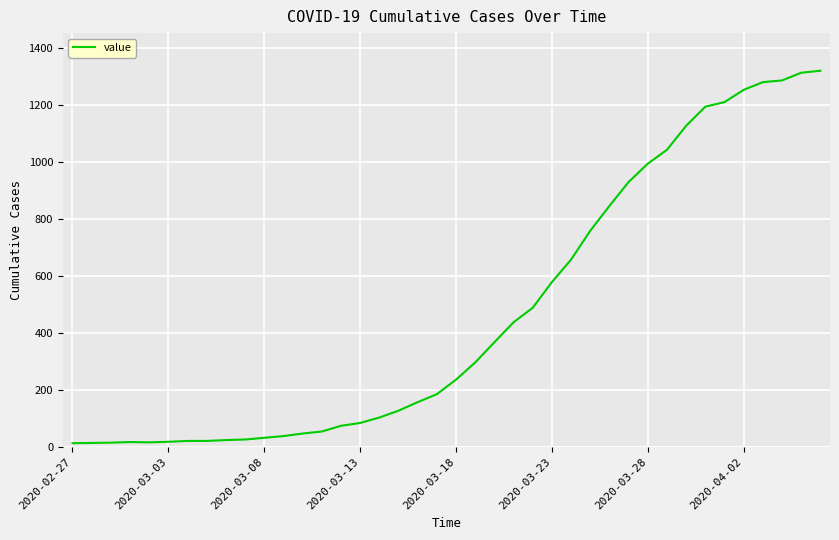

What is the difference between the maximum and minimum values?

1306